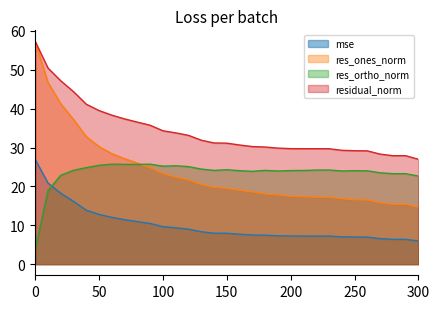

True or false: mse has a value of 20.9 at 10.

True